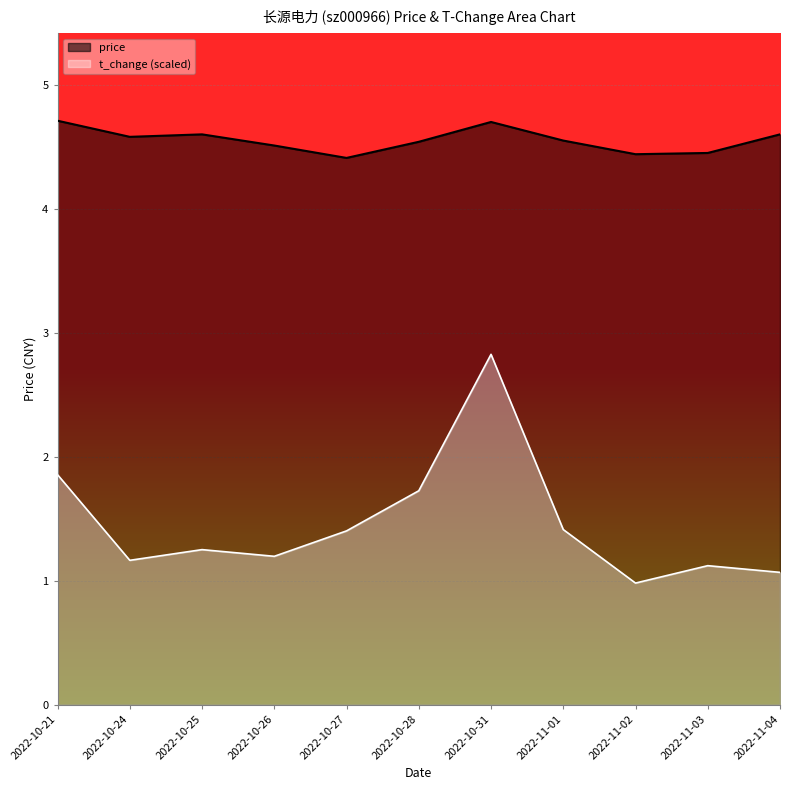

At which label does price reach its peak?

2022-10-21